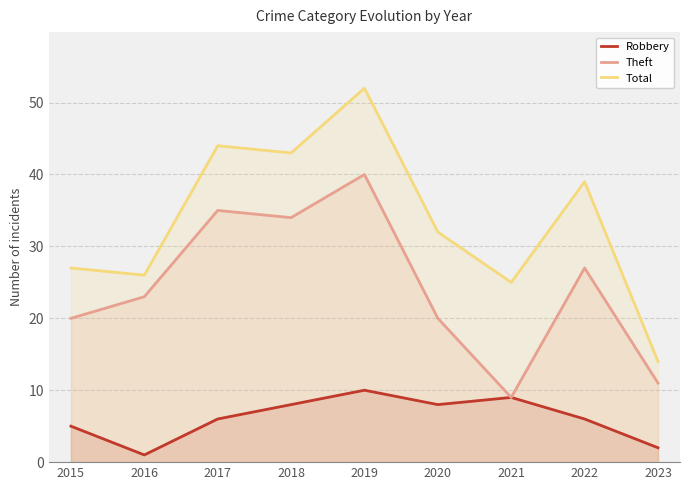

At how many categories does at least one series exceed 43?

2